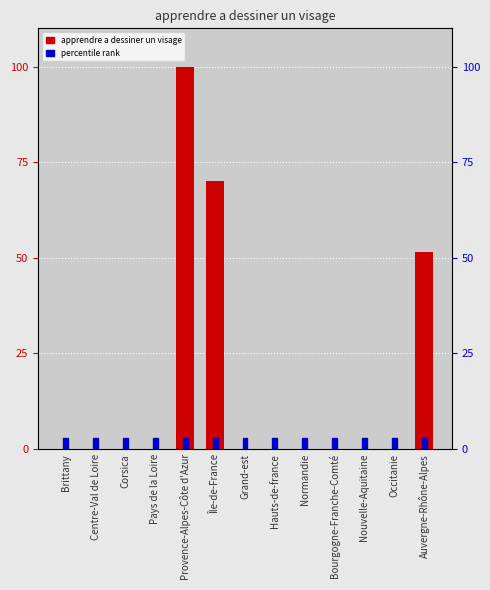

What is the label of the 8th bar from the right?

Île-de-France